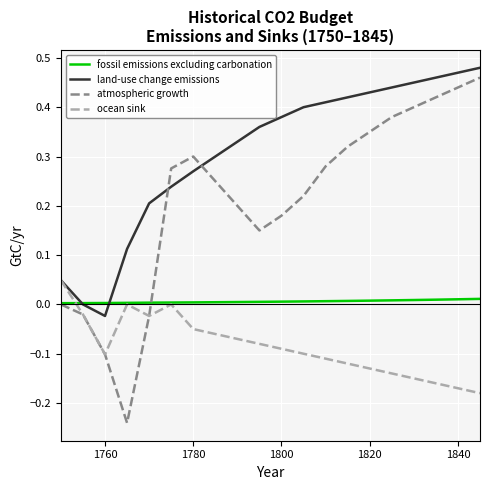

What are all the series names shown in the legend?

fossil emissions excluding carbonation, land-use change emissions, atmospheric growth, ocean sink